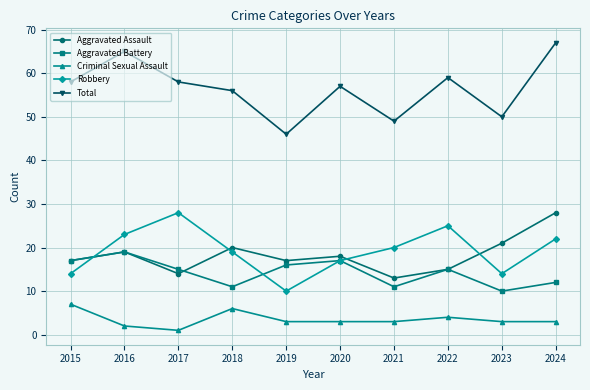

Which series has the largest total across all categories?

Total